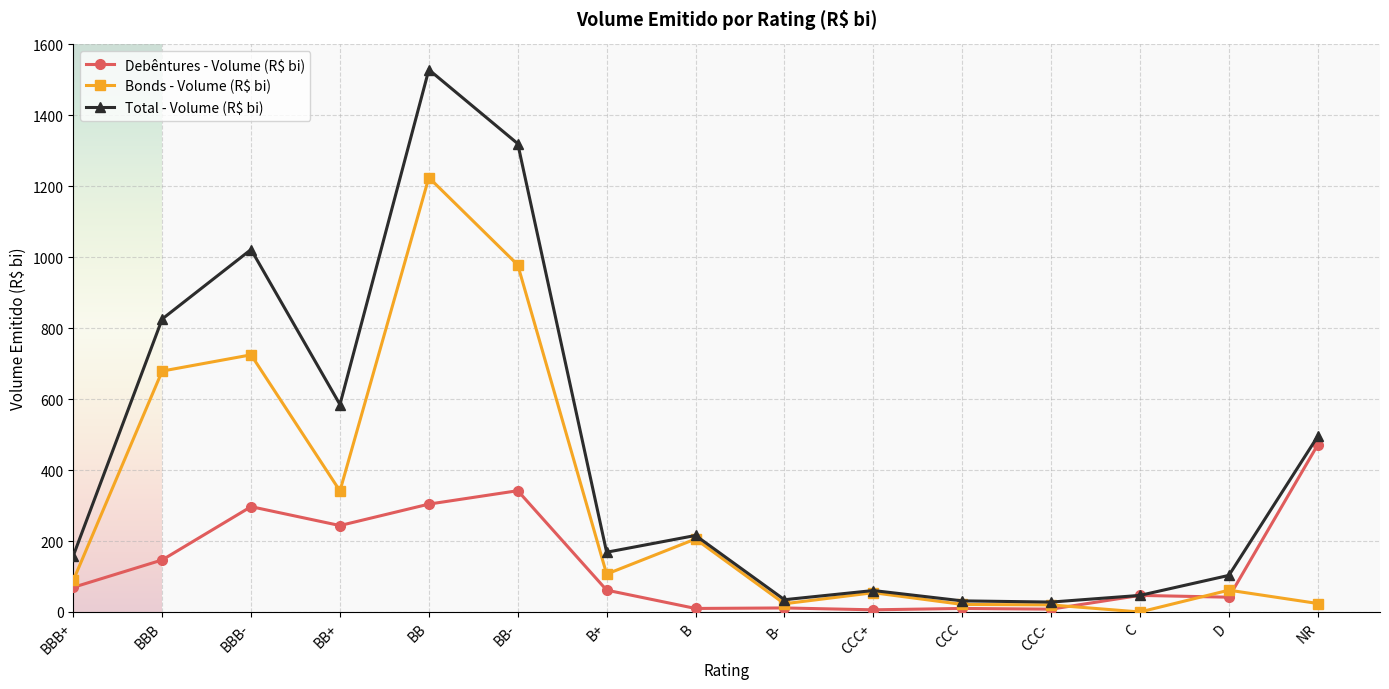

Where is Total - Volume (R$ bi) nearest to the value 778?

BBB